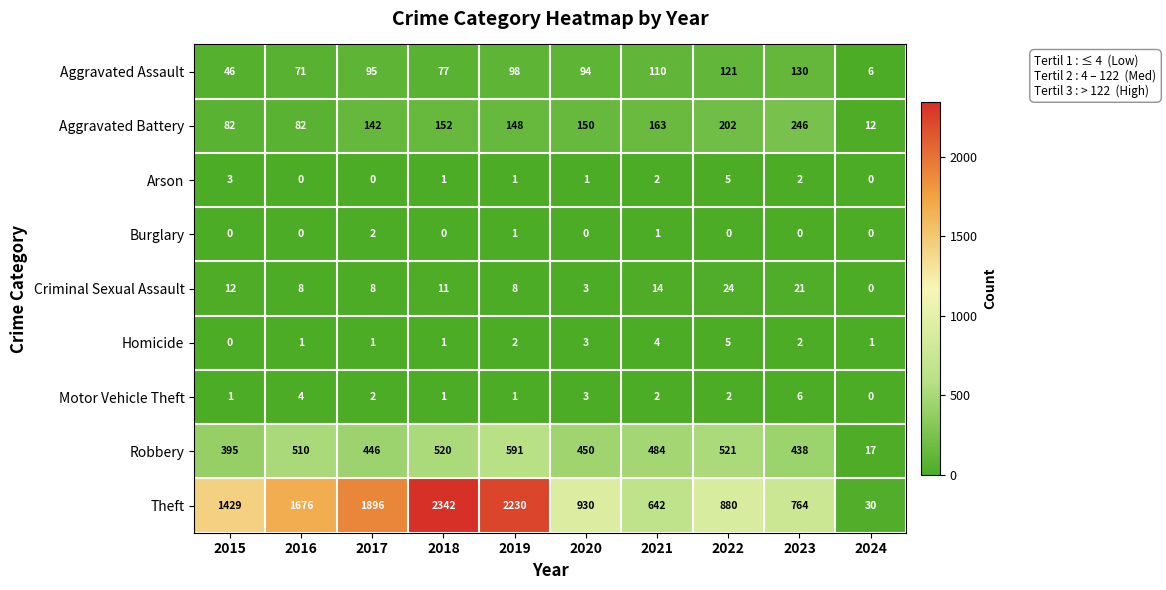

Which series has the largest range (max minus min)?

Theft